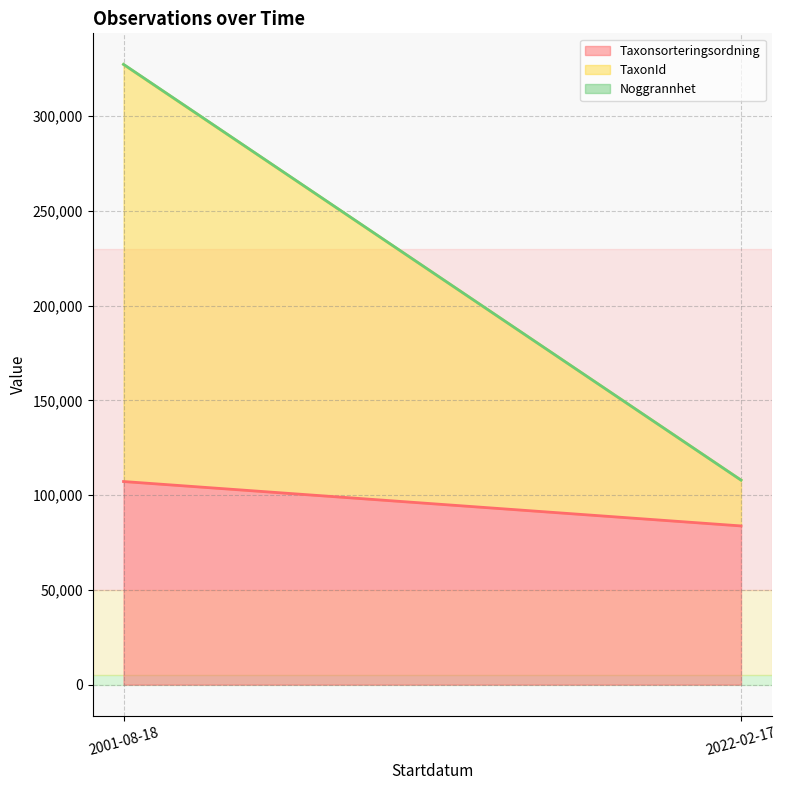

What is the difference between the maximum and minimum values in the Taxonsorteringsordning series?

23428.8